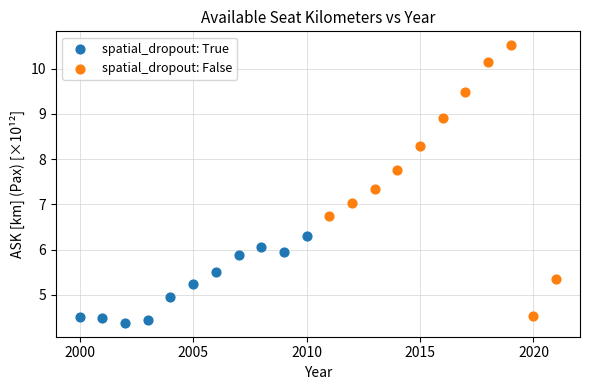

What are all the series names shown in the legend?

spatial_dropout: True, spatial_dropout: False